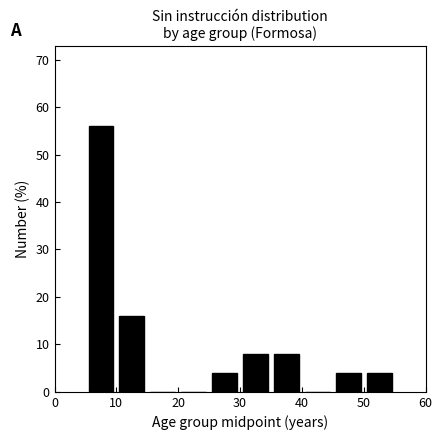

Reading left to right, transcribe this chart: for each bar, give the range it covers on the x-axis and its height. The values are not printed on the chart, so give them approximately, as read against the axis.

5 to 10: 56
10 to 15: 16
15 to 20: 0
20 to 25: 0
25 to 30: 4
30 to 35: 8
35 to 40: 8
40 to 45: 0
45 to 50: 4
50 to 55: 4